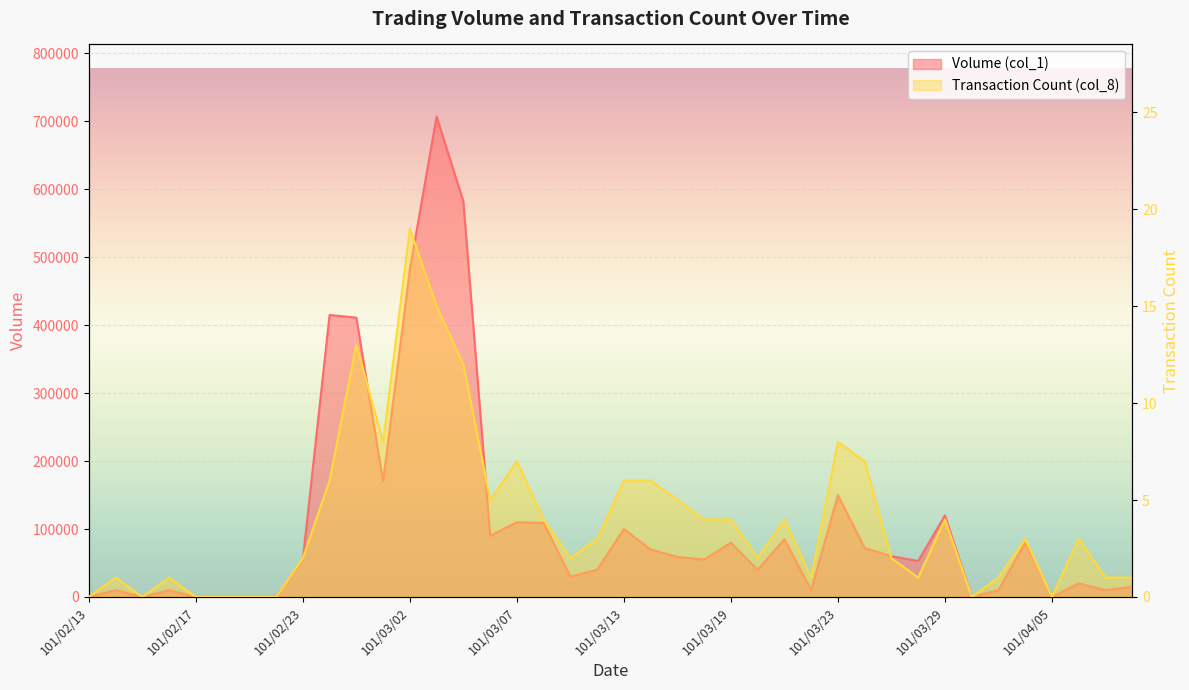

List the labels in order of Volume (col_1) value, smallest first.

101/02/13, 101/02/15, 101/02/17, 101/02/20, 101/02/21, 101/02/22, 101/03/30, 101/04/05, 101/02/14, 101/02/16, 101/03/22, 101/04/02, 101/04/09, 101/04/10, 101/04/06, 101/03/09, 101/03/12, 101/03/20, 101/03/28, 101/02/23, 101/03/16, 101/03/15, 101/03/27, 101/03/14, 101/03/26, 101/03/19, 101/04/03, 101/03/21, 101/03/06, 101/03/13, 101/03/08, 101/03/07, 101/03/29, 101/03/23, 101/03/01, 101/02/29, 101/02/24, 101/03/02, 101/03/05, 101/03/03